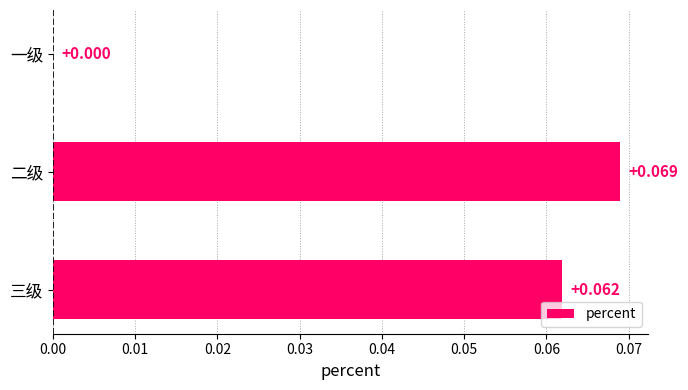

Which label corresponds to the largest value in the chart?

二级